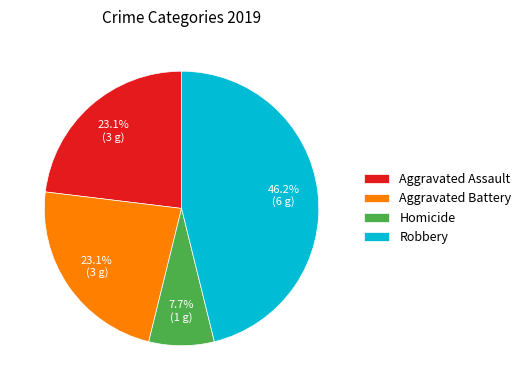

Does Aggravated Battery represent more than half of the total?

No